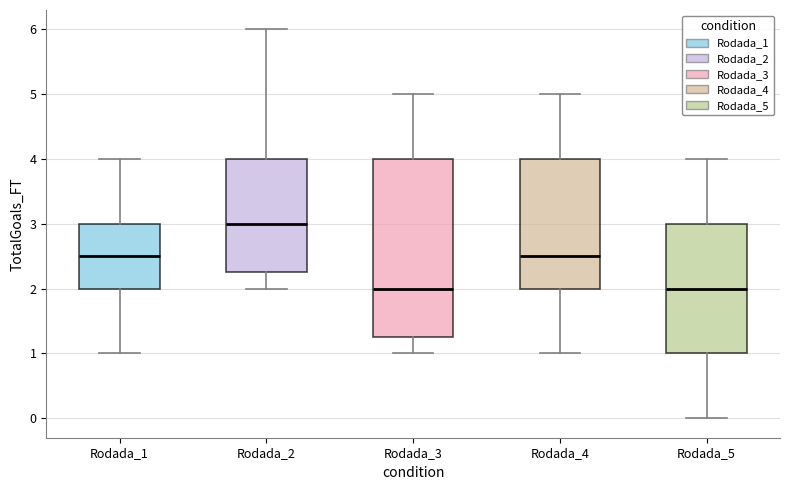

Where does the upper whisker of the box for Rodada_5 end on the y-axis? The values are not printed on the chart, so give them approximately, as read against the axis.

4.0